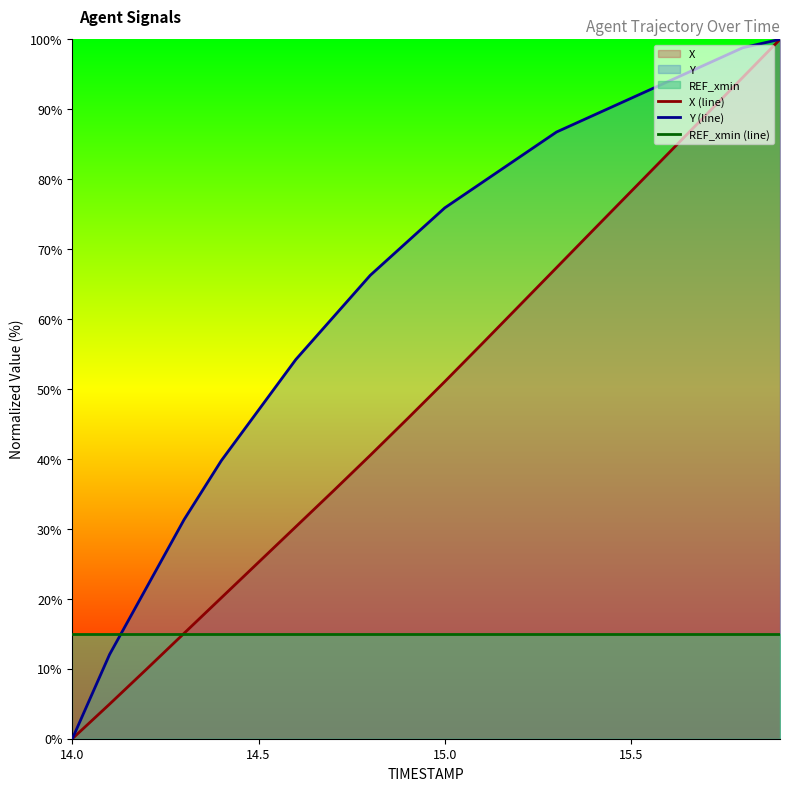

The REF_xmin (line) series shows 15.0 at 14.0. True or false?

True